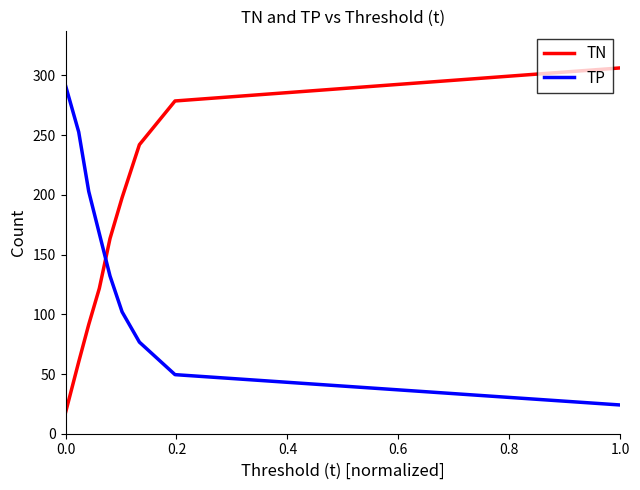

True or false: TN has more than 2 points higher than both neighbors.

False